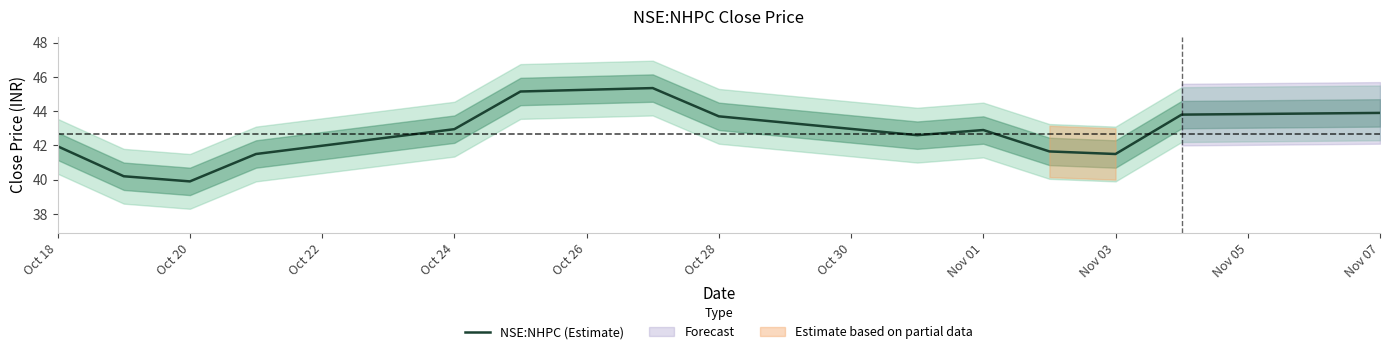

What is the difference between the second highest and second lowest values?

4.9